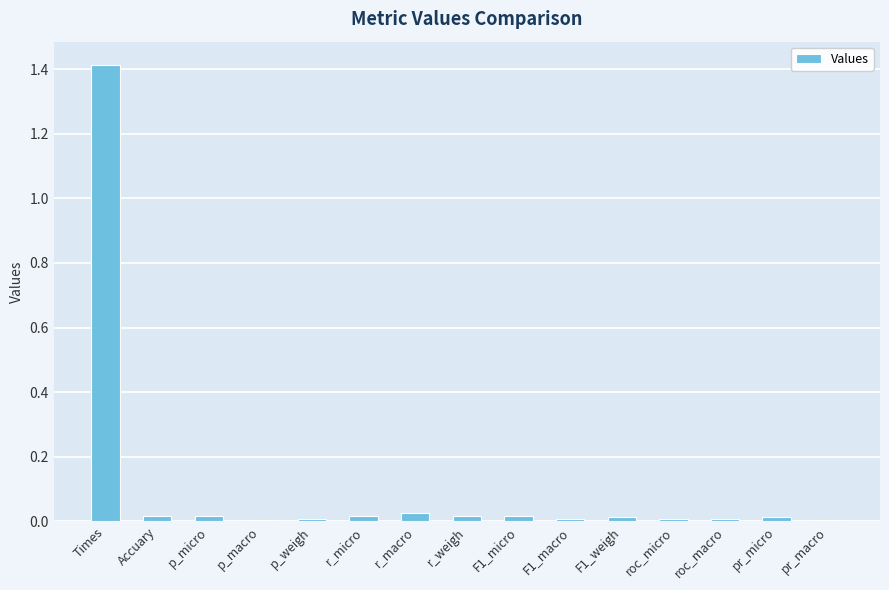

How many bars are there in total?

15